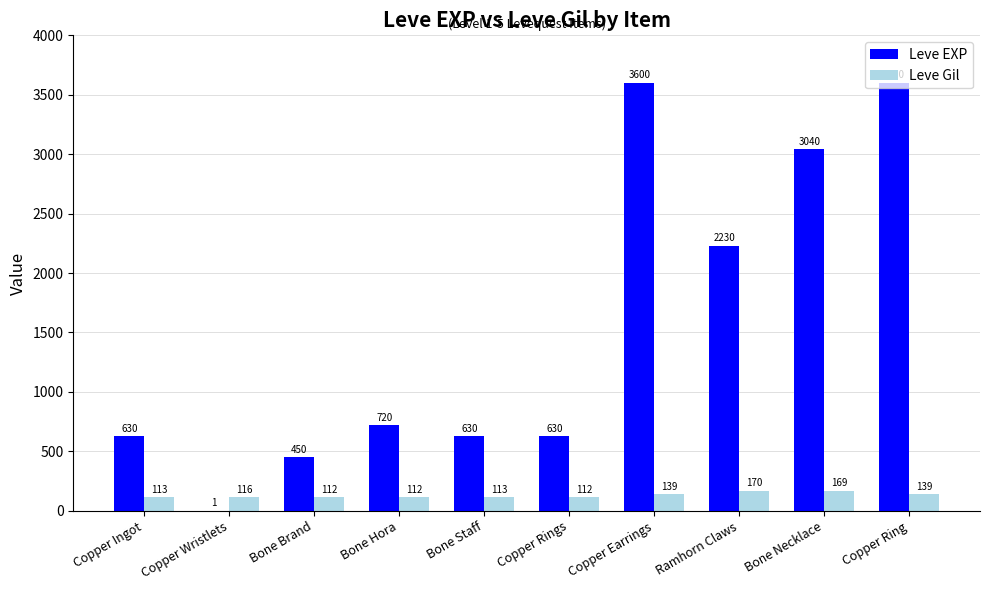

Which category has the highest value in the Leve Gil series?

Ramhorn Claws